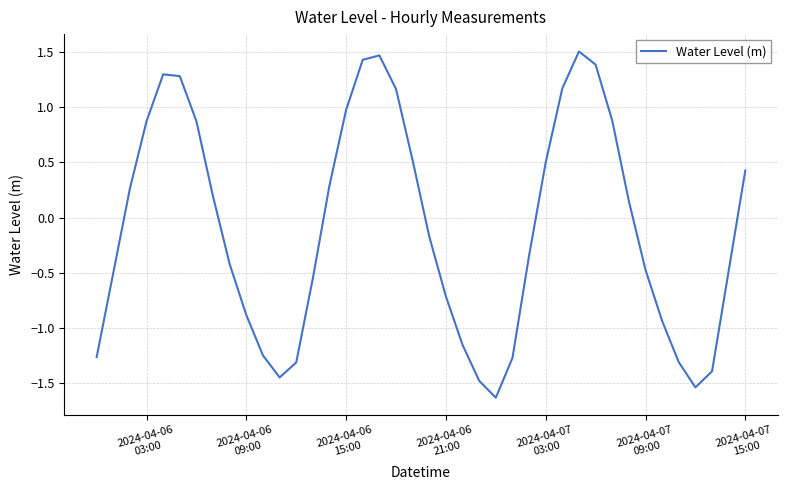

What is the greatest value displayed?

1.5